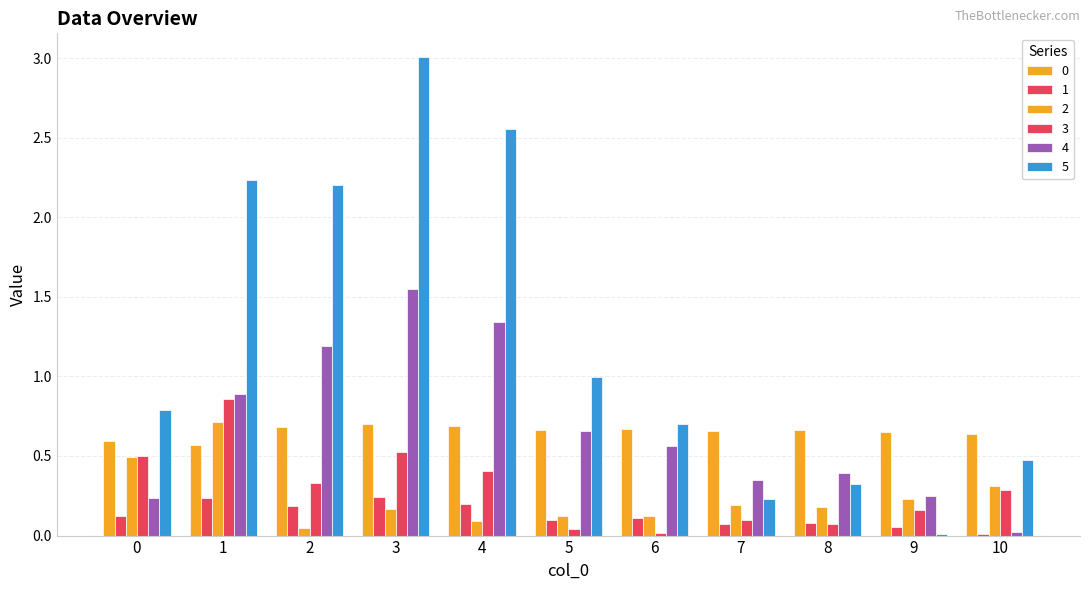

What is the maximum value shown in the chart?

3.0